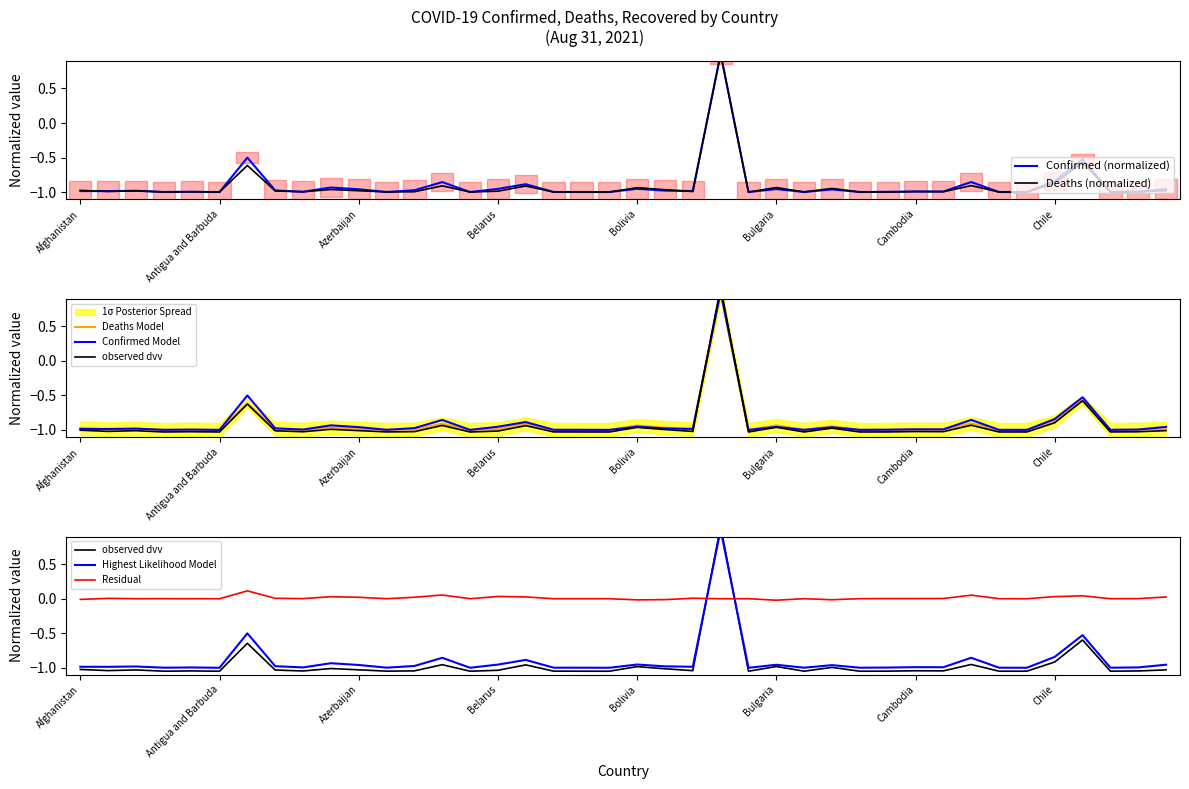

Which category has the lowest value across all series?

Antigua and Barbuda